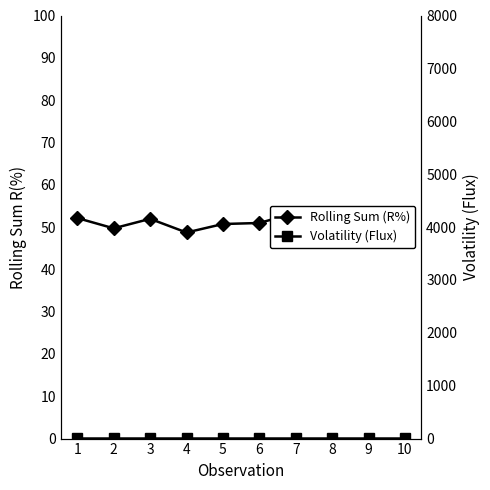

At 2, list the series in order from smallest to largest.

Volatility (Flux), Rolling Sum (R%)